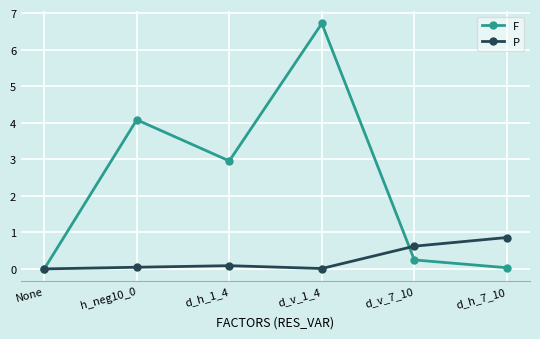

What is the label of the 4th point from the right?

d_h_1_4